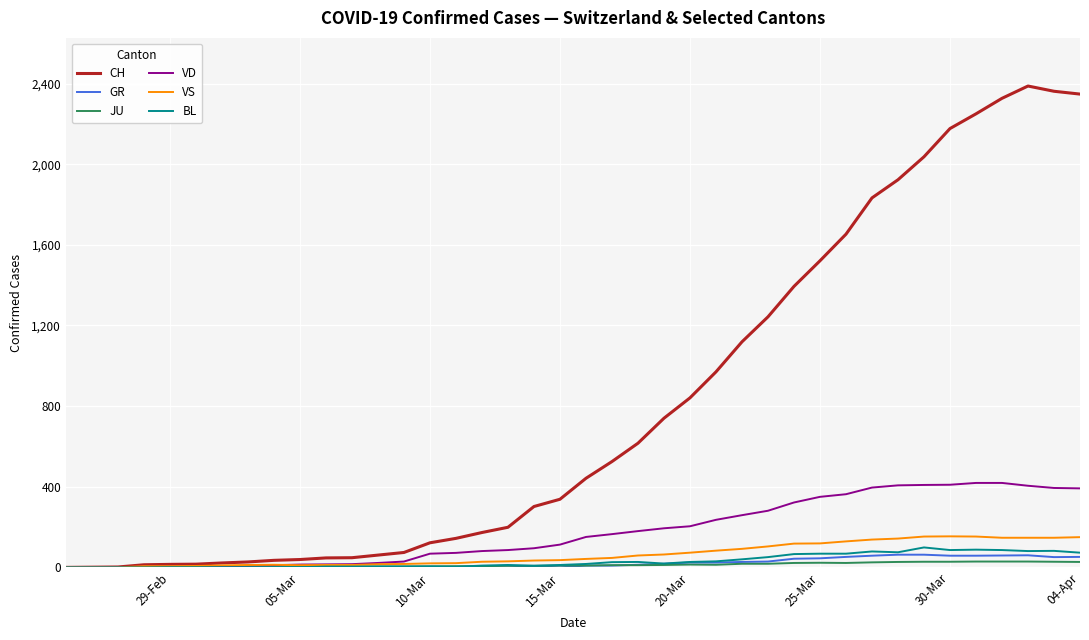

Which series has the largest range (max minus min)?

CH